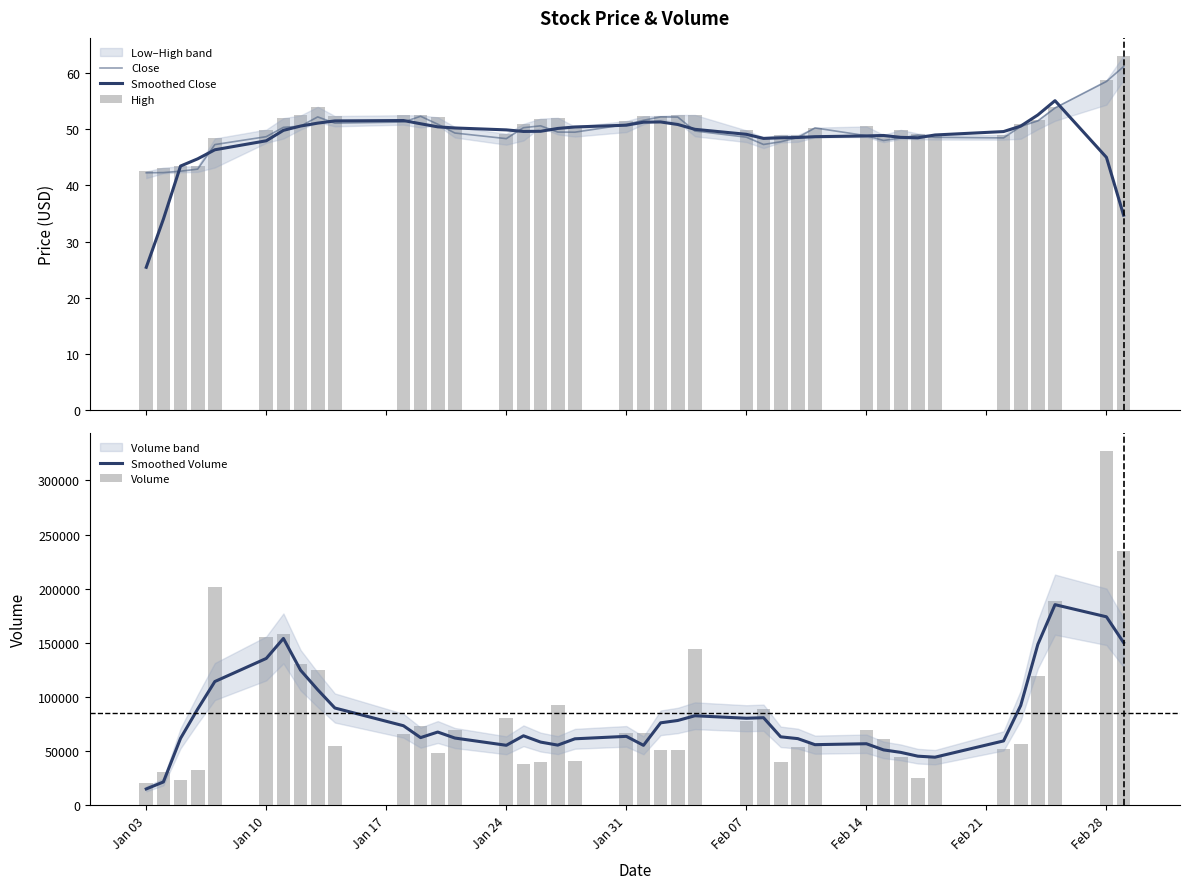

List the series in order of their peak value, lowest first.

Smoothed Close, Close, High, Smoothed Volume, Volume